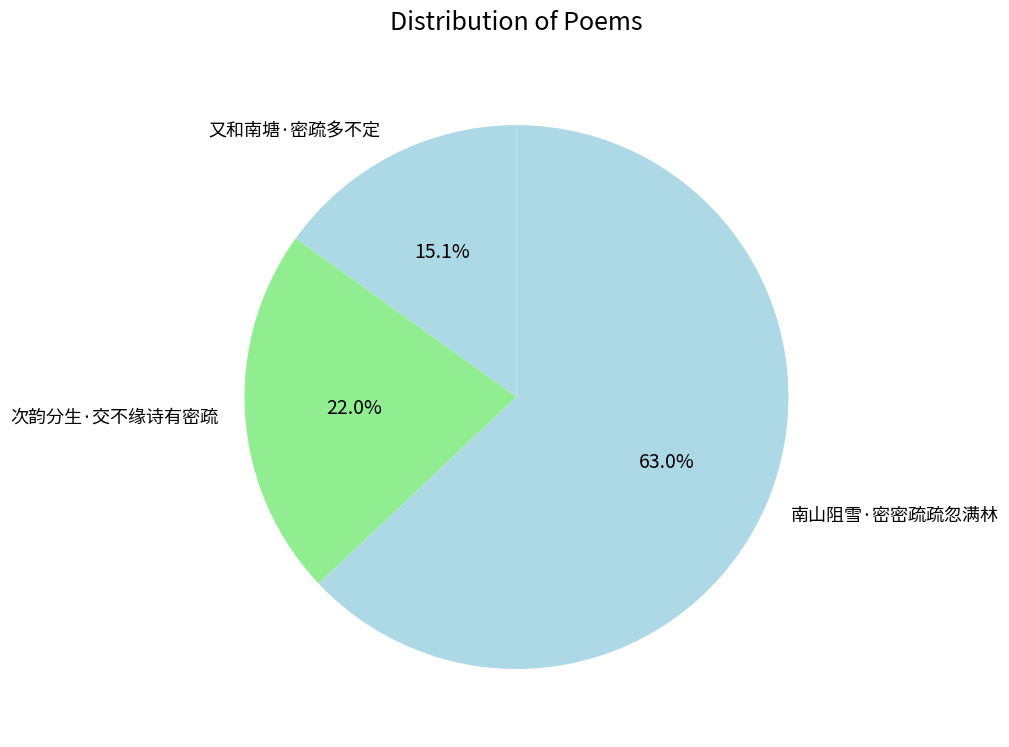

Which category accounts for the majority?

南山阻雪·密密疏疏忽满林